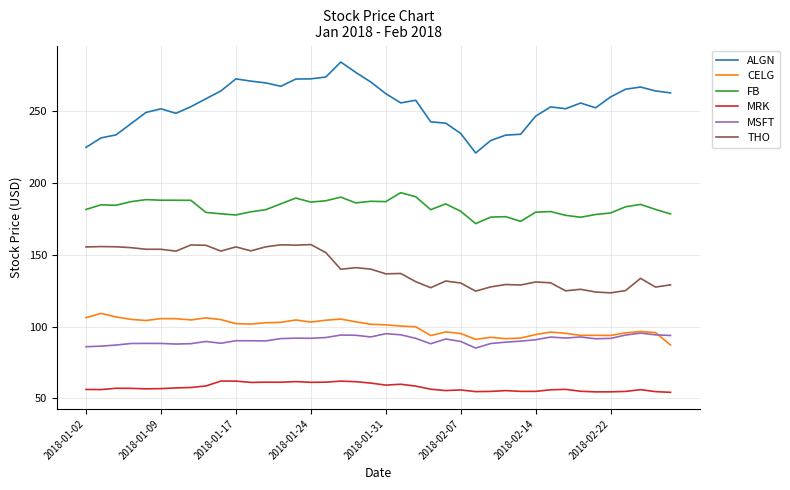

Which series has the widest spread of values?

ALGN